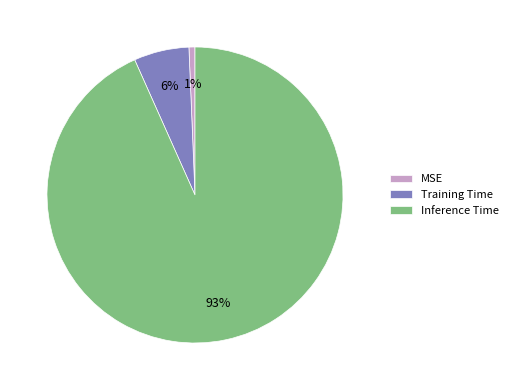

Is the sum of Training Time and MSE greater than half?

No